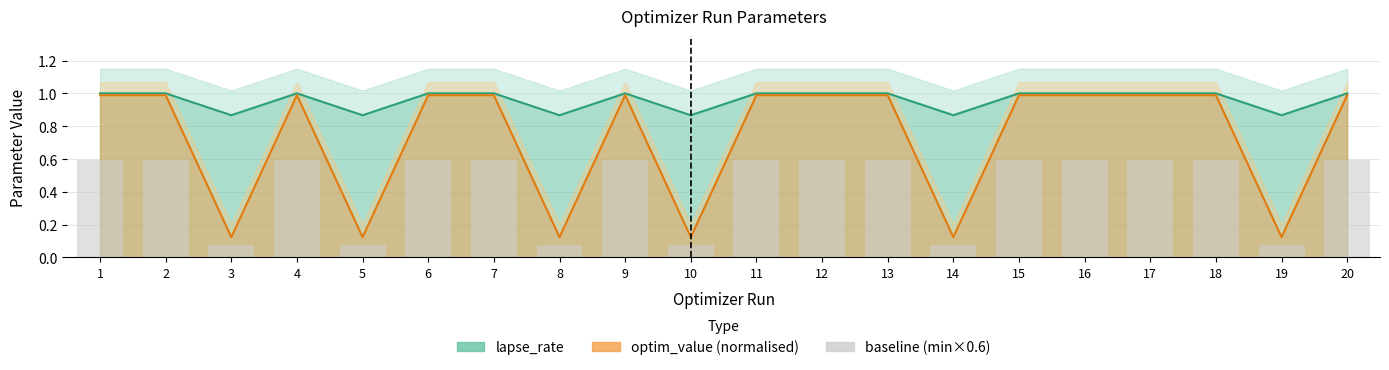

Rank the categories by lapse_rate value from highest to lowest.

1, 2, 11, 13, 18, 6, 20, 9, 15, 16, 17, 4, 7, 12, 14, 3, 19, 8, 5, 10